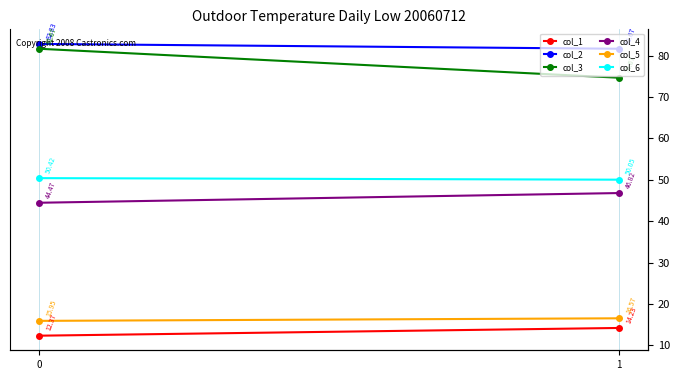

Rank the series at 1 from highest to lowest value.

col_2, col_3, col_6, col_4, col_5, col_1